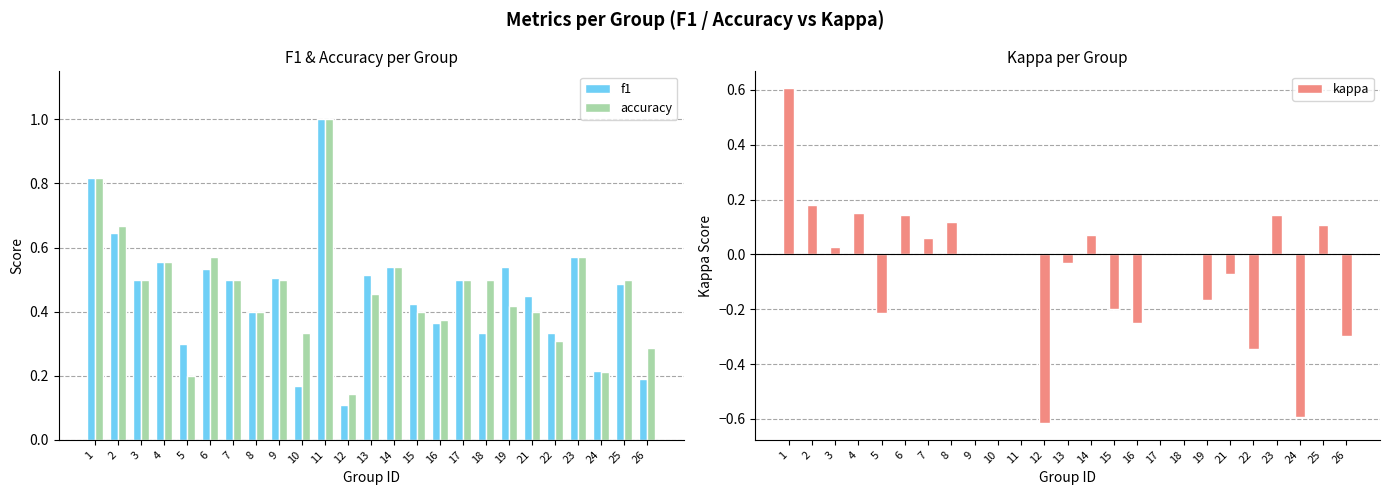

The f1 series shows 0.2 at 25. True or false?

False